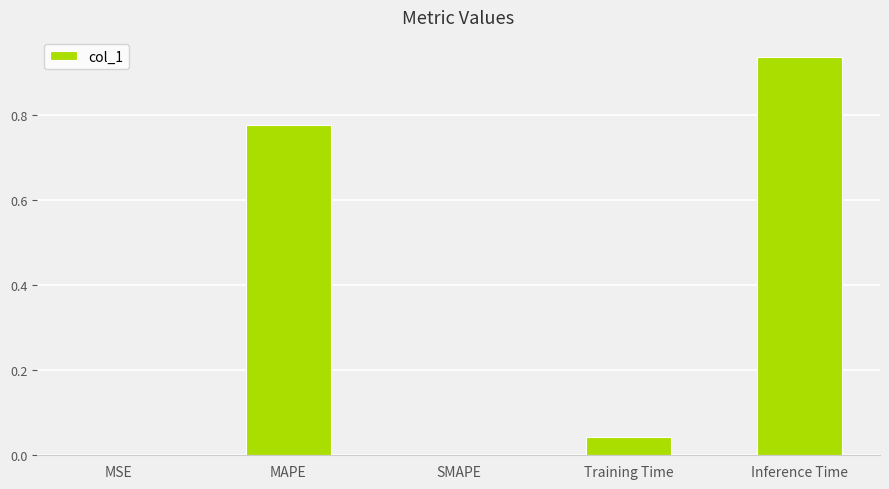

What is the difference between the values at Training Time and MAPE?

0.7